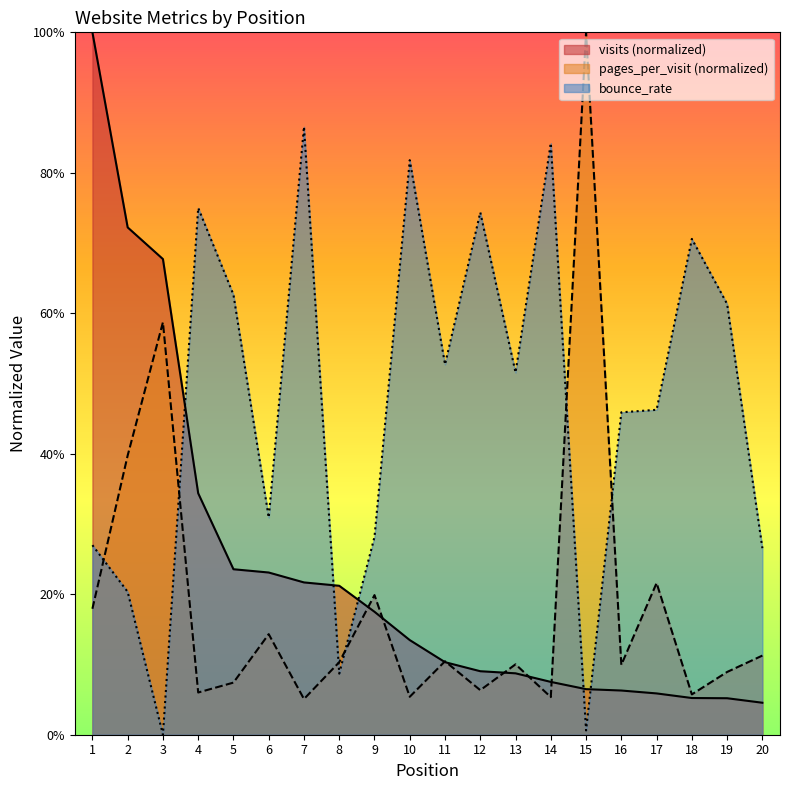

What is the highest value of the visits series?

1.0